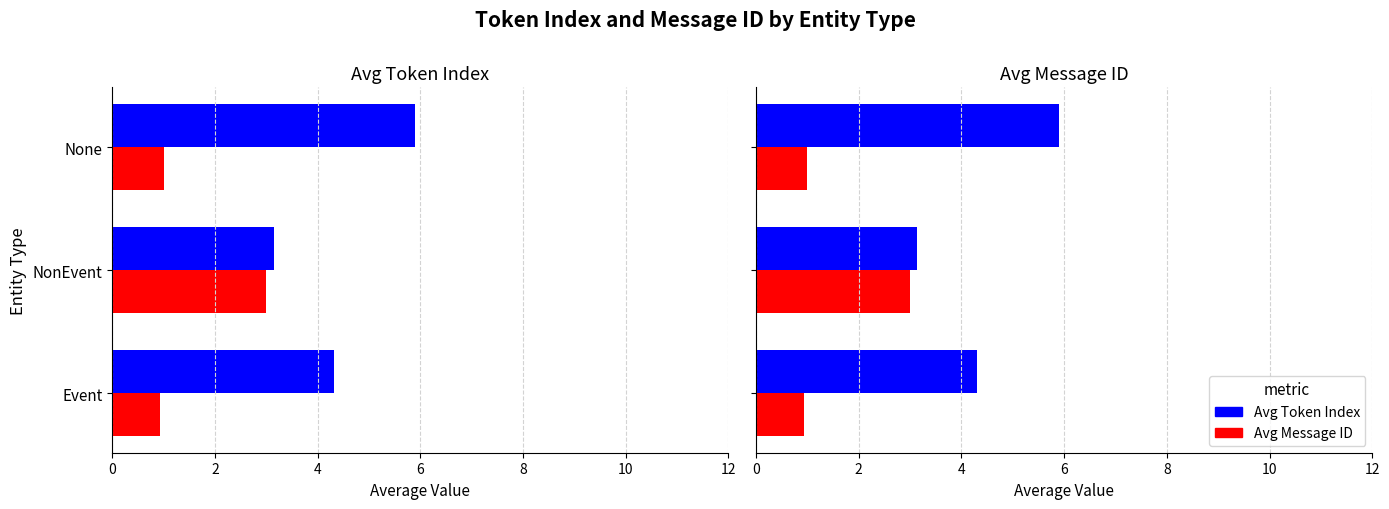

Are the bars grouped side by side (vs. stacked)?

Yes